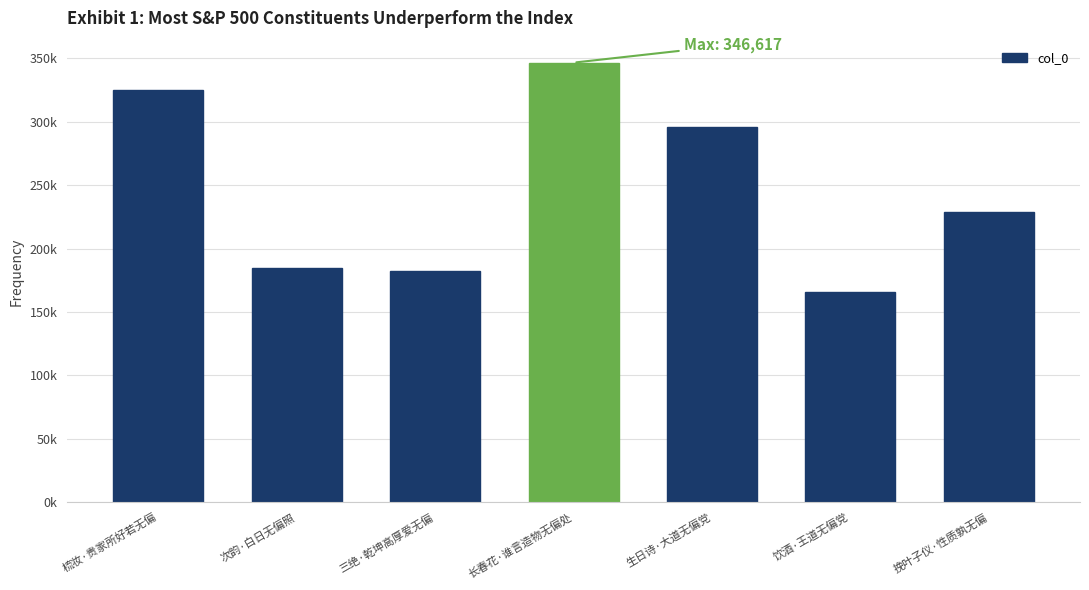

Which has a higher value, 饮酒·王道无偏党 or 次韵·白日无偏照?

次韵·白日无偏照